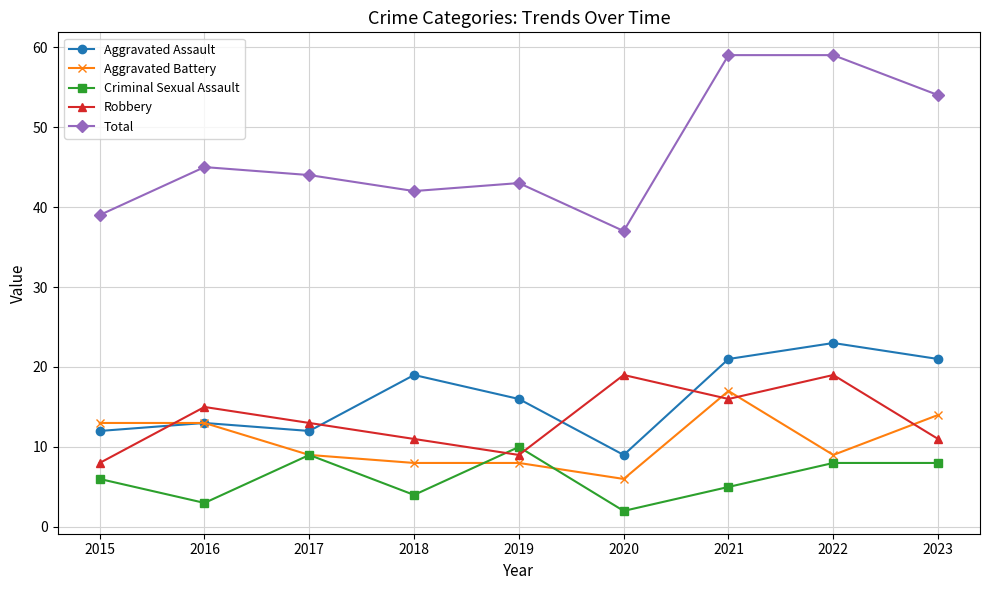

What are all the series names shown in the legend?

Aggravated Assault, Aggravated Battery, Criminal Sexual Assault, Robbery, Total